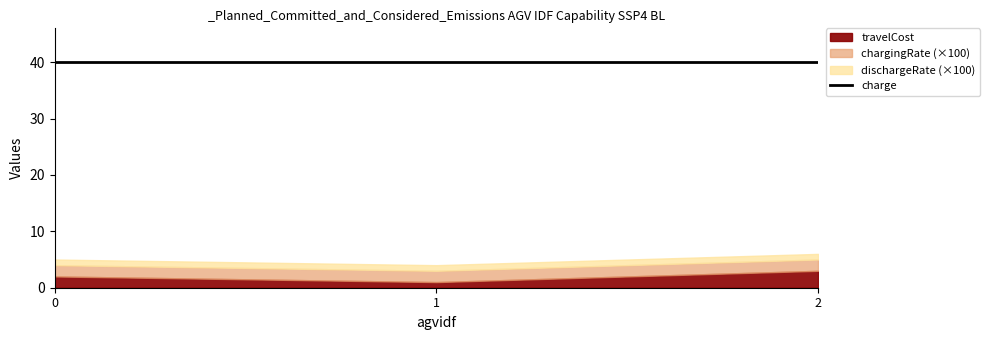

List the labels in order of chargingRate value, largest first.

0, 1, 2